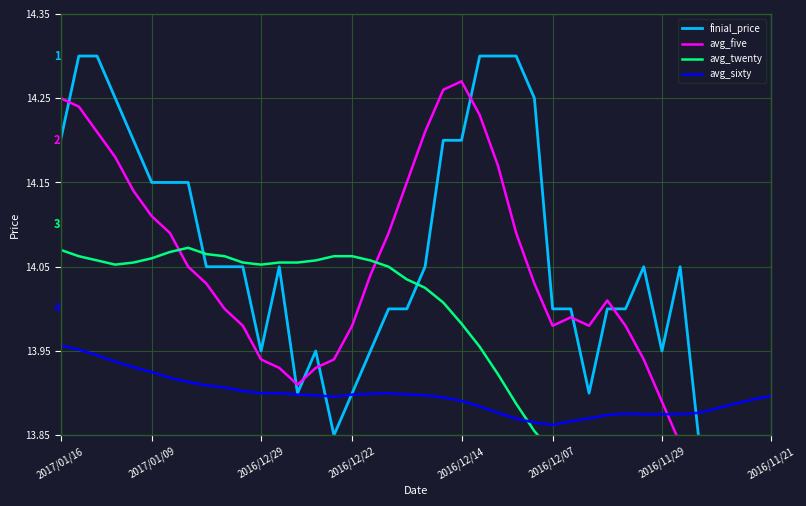

At which category does the chart reach its minimum across all series?

38